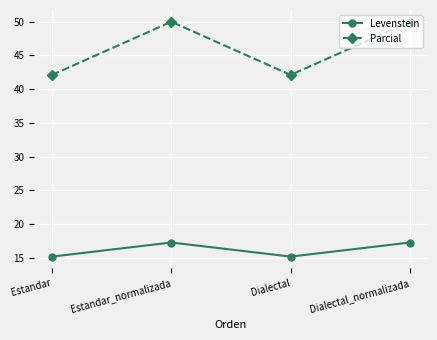

Which series changed the most between Dialectal and Dialectal_normalizada?

Parcial